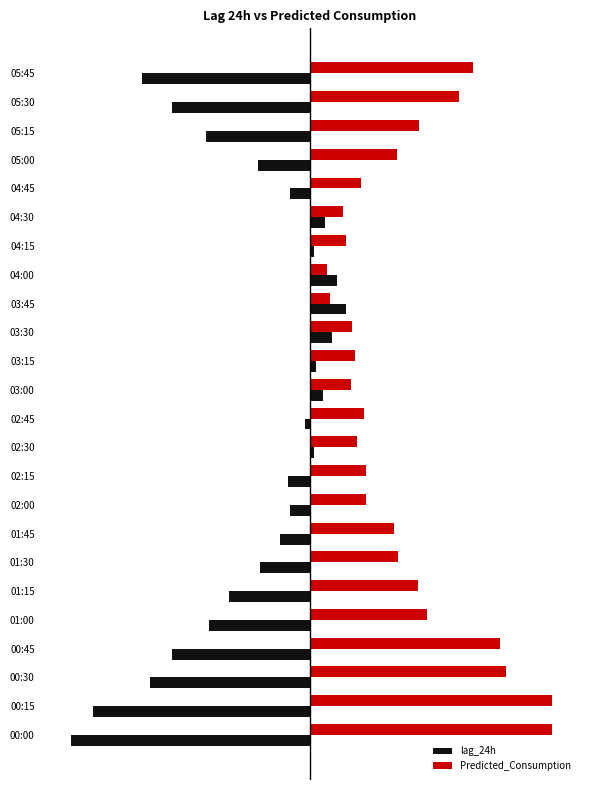

What is the difference between the maximum and minimum values in the lag_24h series?

1320.0